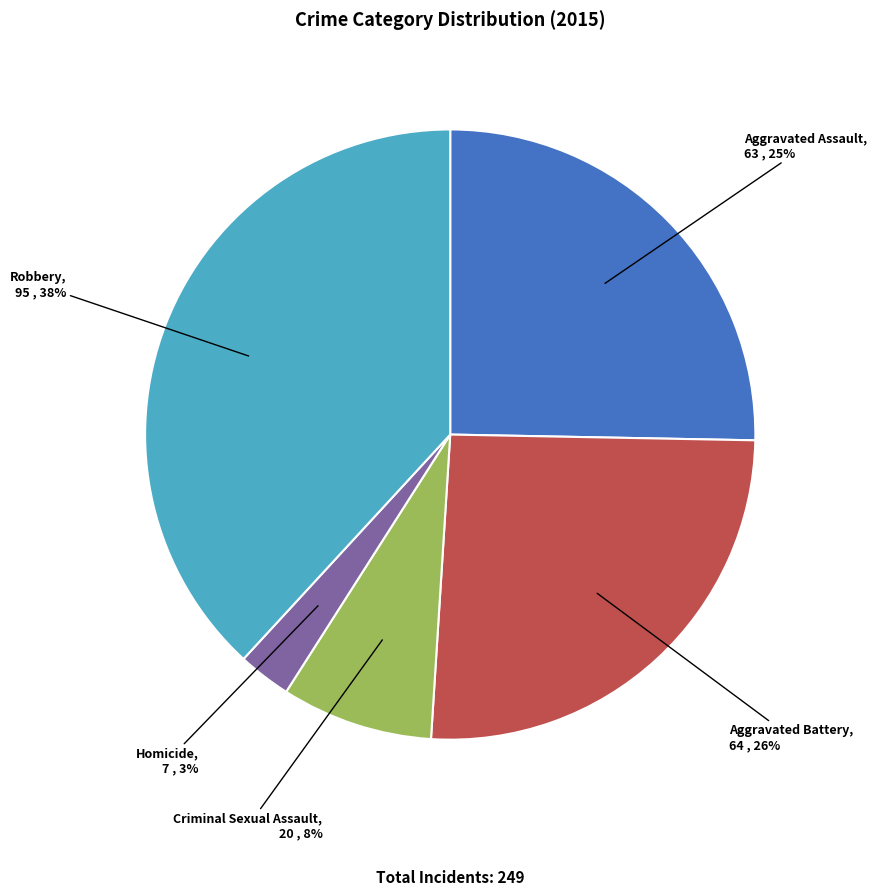

Which slice is the smallest?

Homicide